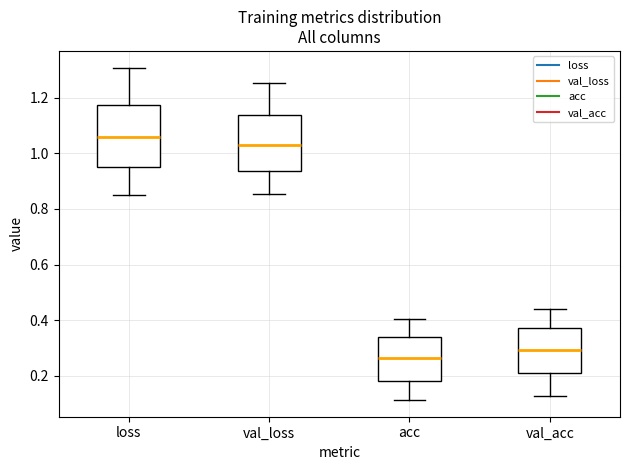

Reading left to right, read every box against the y-axis: the position of its median line, the range the box covers, and the ends of its whiskers. The values are not printed on the chart, so give them approximately, as read against the axis.

loss: median 1.06, box 0.96 to 1.18, whiskers 0.86 to 1.30
val_loss: median 1.04, box 0.94 to 1.14, whiskers 0.86 to 1.26
acc: median 0.26, box 0.18 to 0.34, whiskers 0.12 to 0.40
val_acc: median 0.30, box 0.22 to 0.38, whiskers 0.12 to 0.44